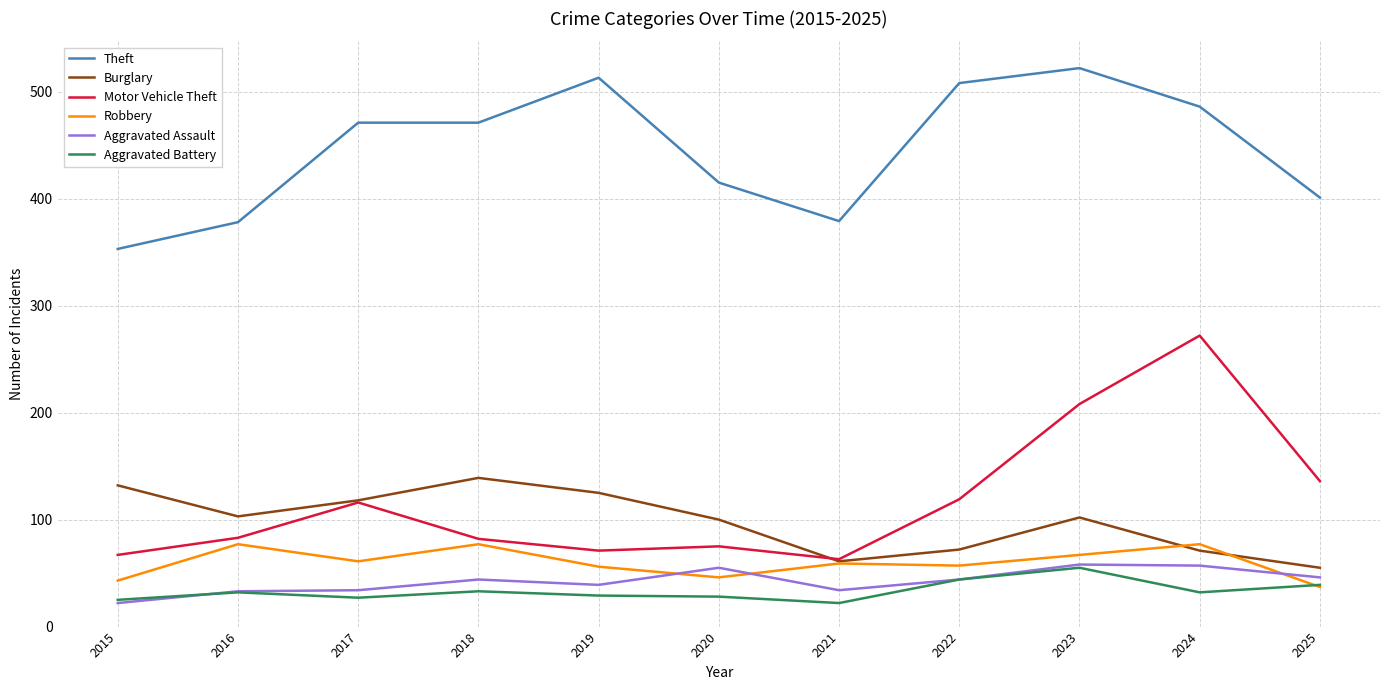

What is the sum of the Aggravated Assault values at 2016 and 2021?

67